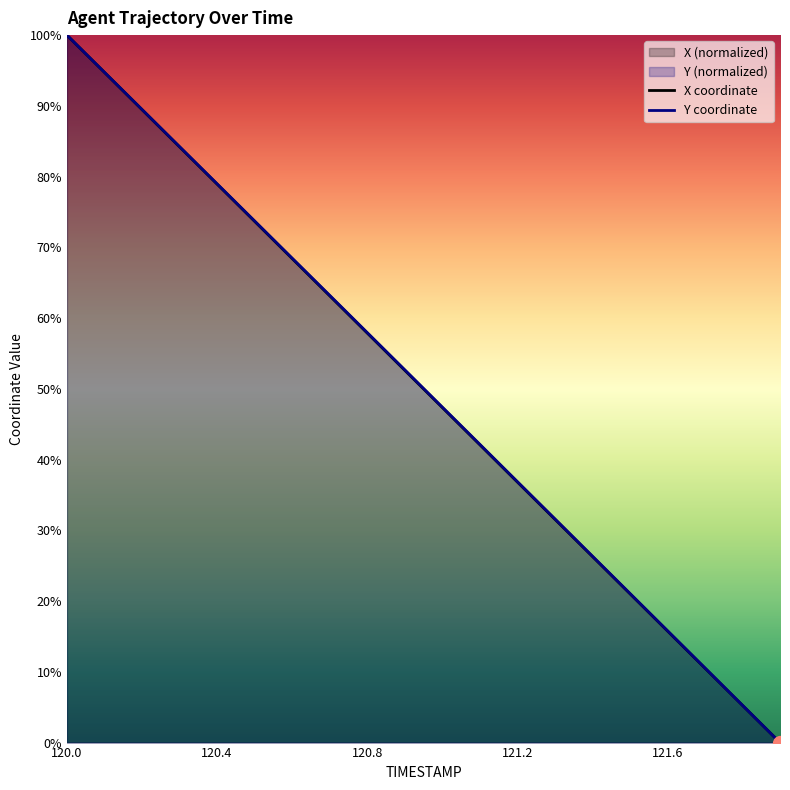

What is the label of the 7th point from the left?

120.6